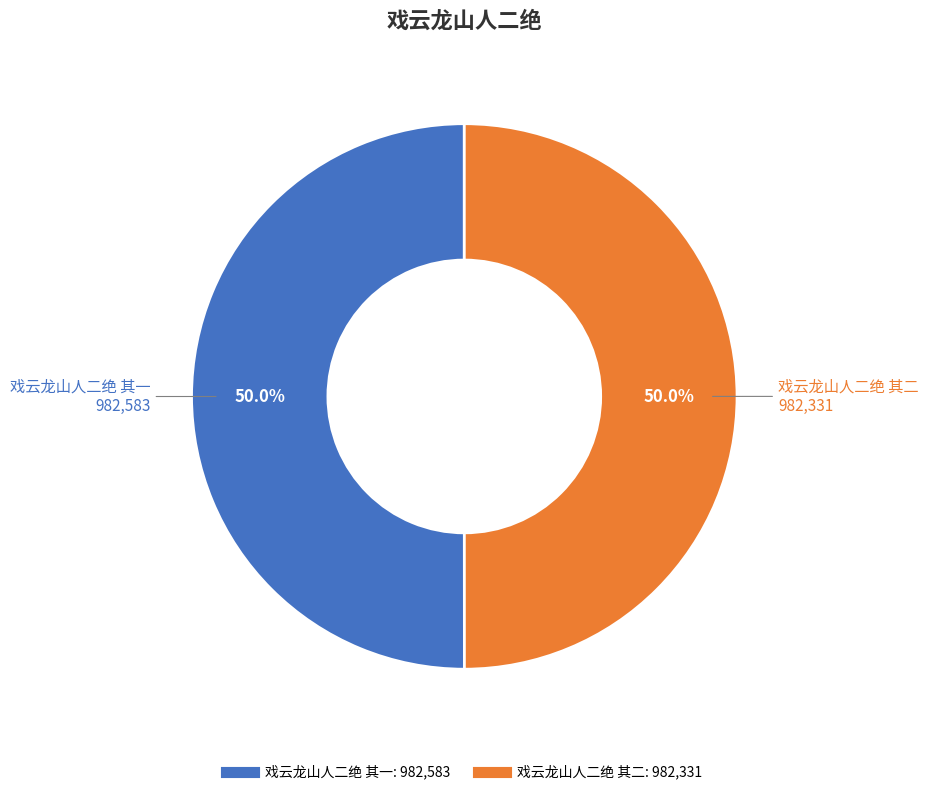

What is the ratio of the value at 戏云龙山人二绝 其一 to the value at 戏云龙山人二绝 其二?

1.0